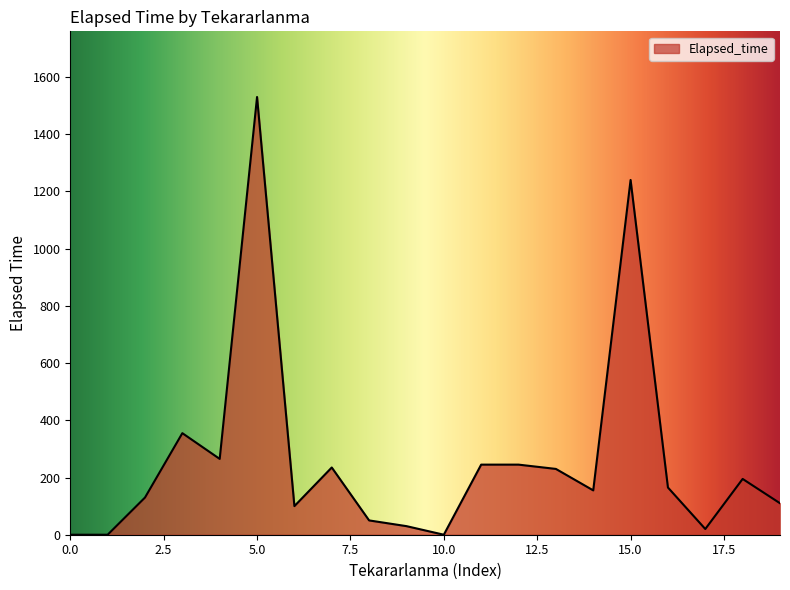

What is the maximum value shown in the chart?

1530